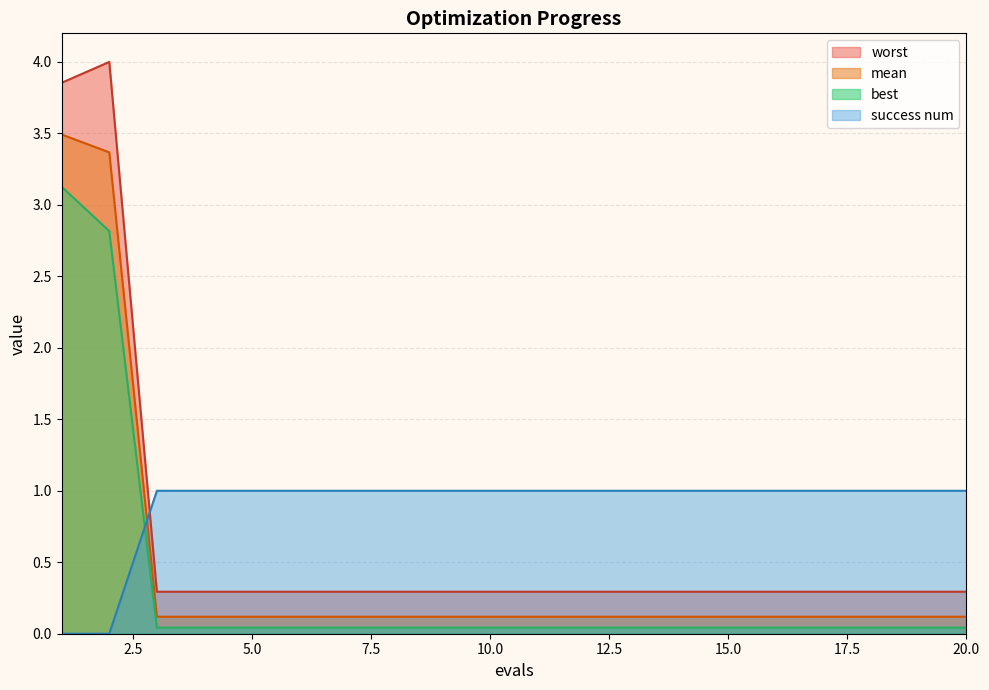

What is the highest value of the worst series?

4.0